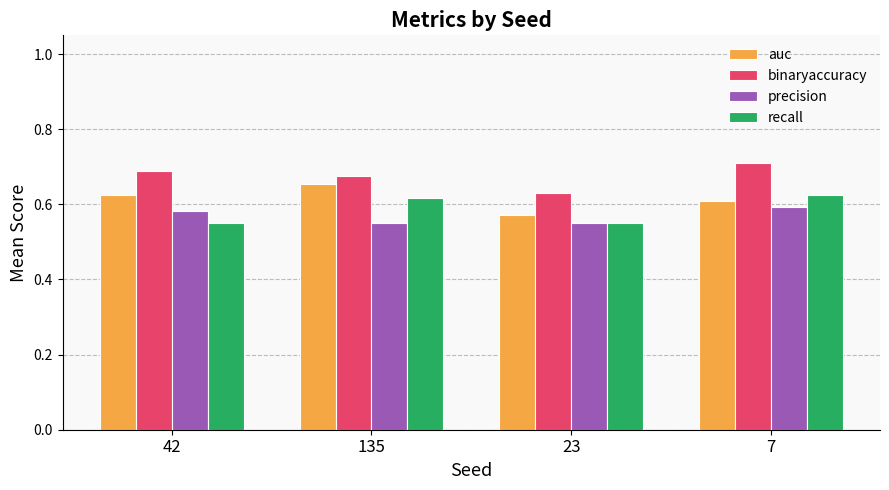

Does the chart contain any negative values?

No